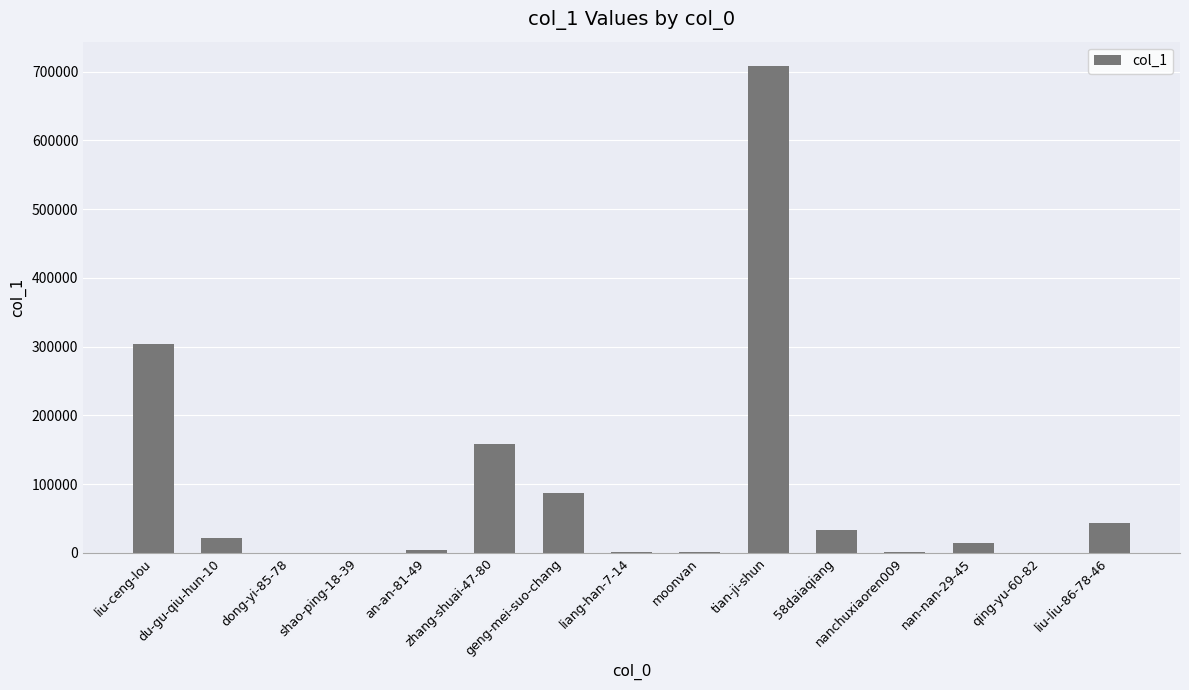

What is the sum of all values?

1379522